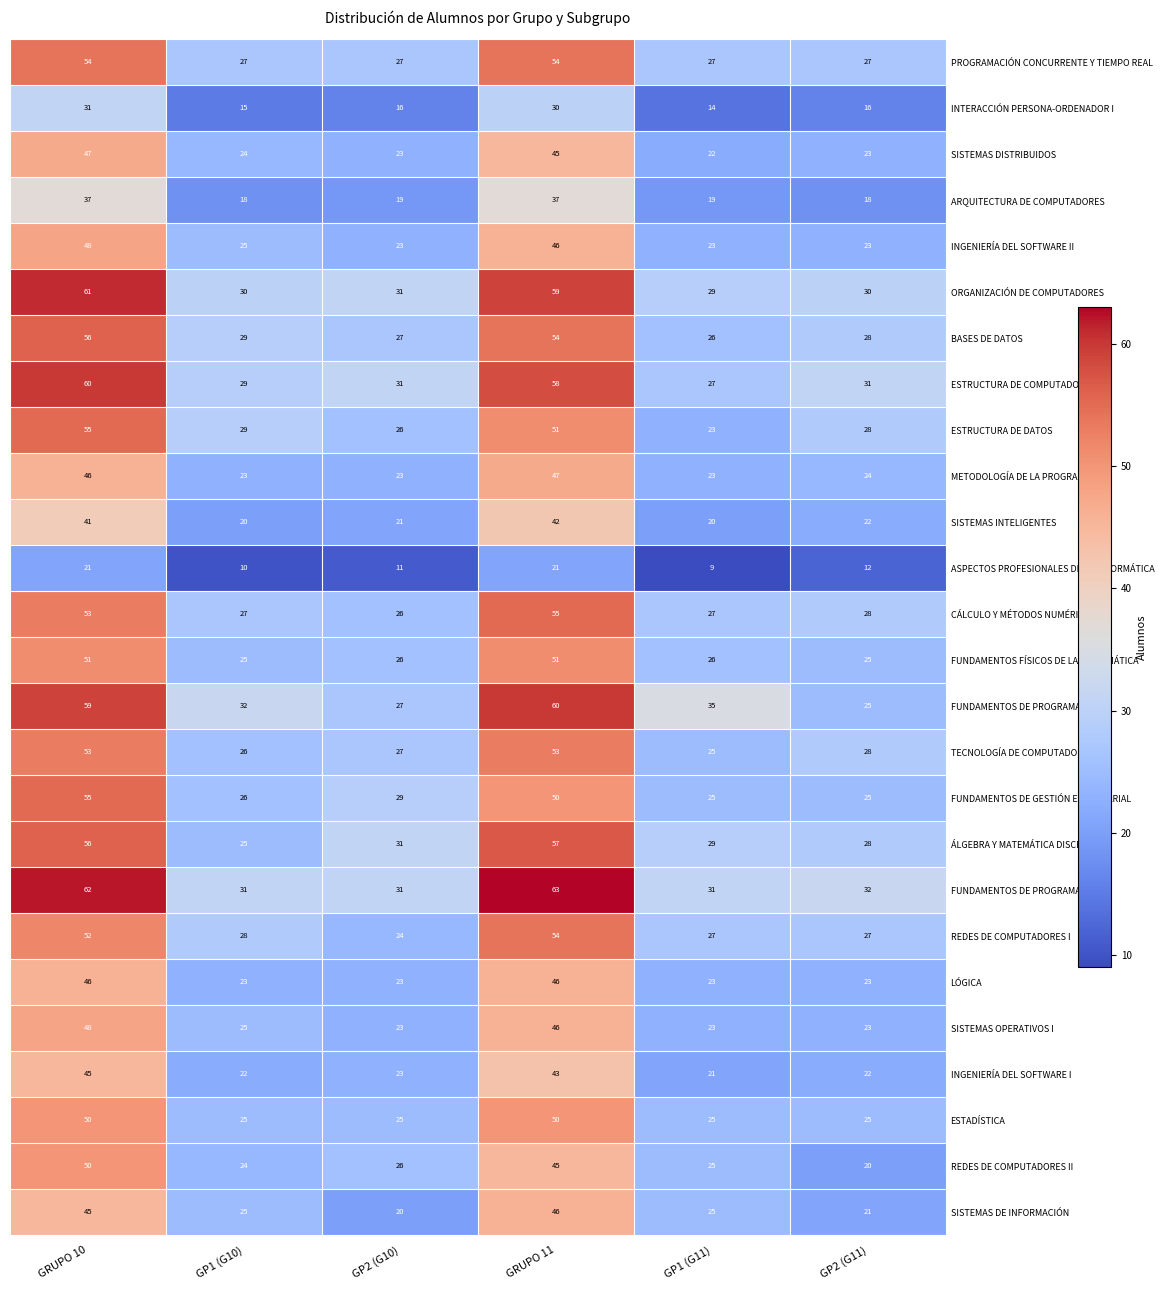

Which series changed the most between GRUPO 10 and GP2 (G10)?

FUNDAMENTOS DE PROGRAMACIÓN I